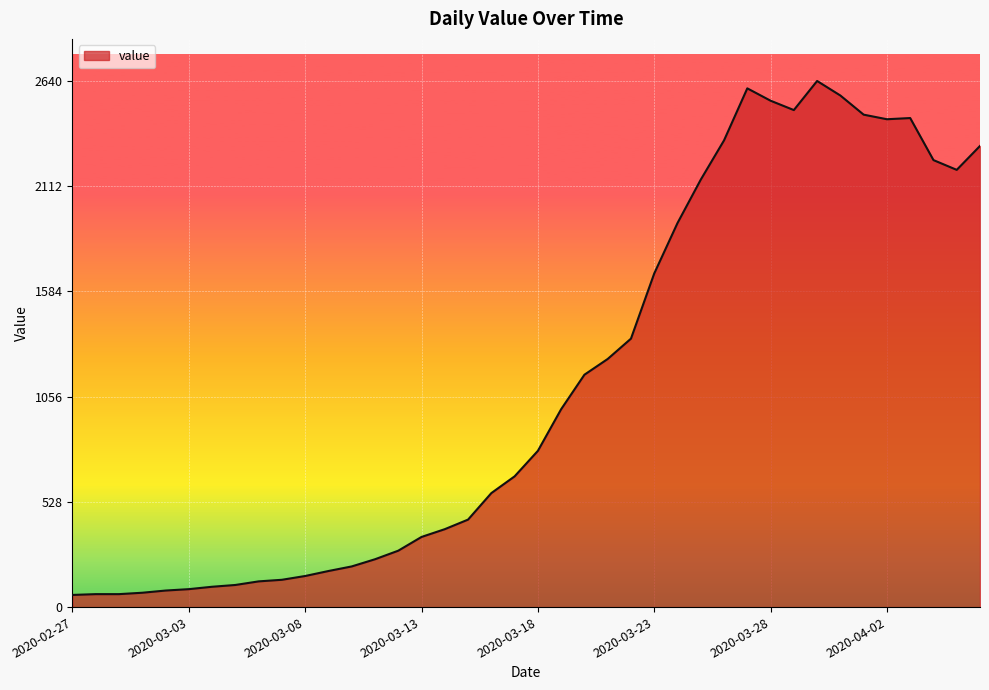

What is the minimum value shown in the chart?

61